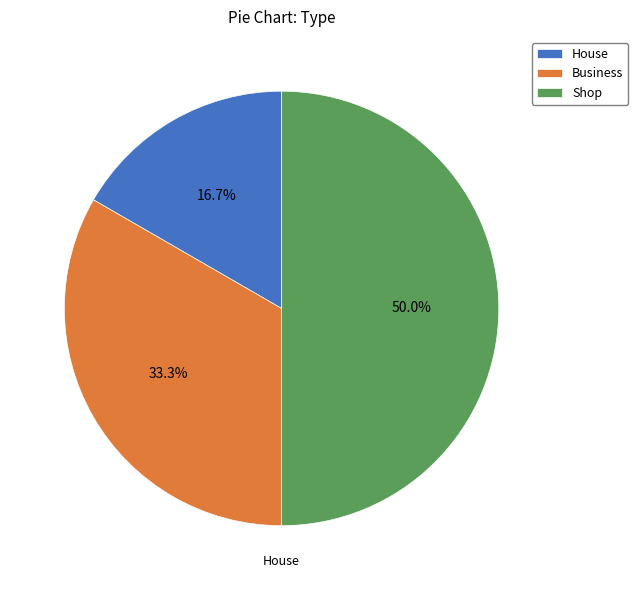

What percentage is the Shop slice, to the nearest percent?

50%